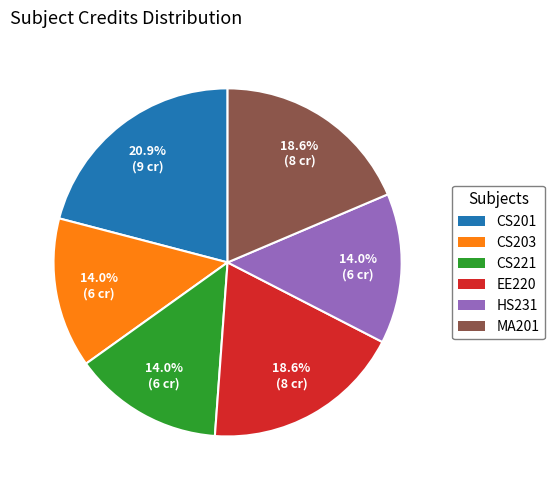

To the nearest percent, what is the difference between the EE220 and CS201 slice percentages?

2%